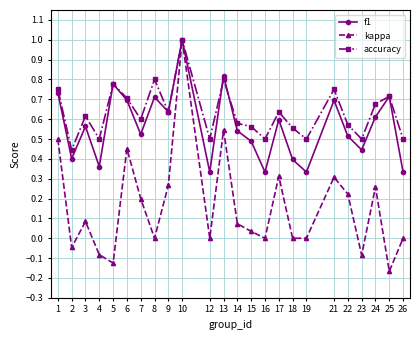

Where is the first local minimum for accuracy?

2